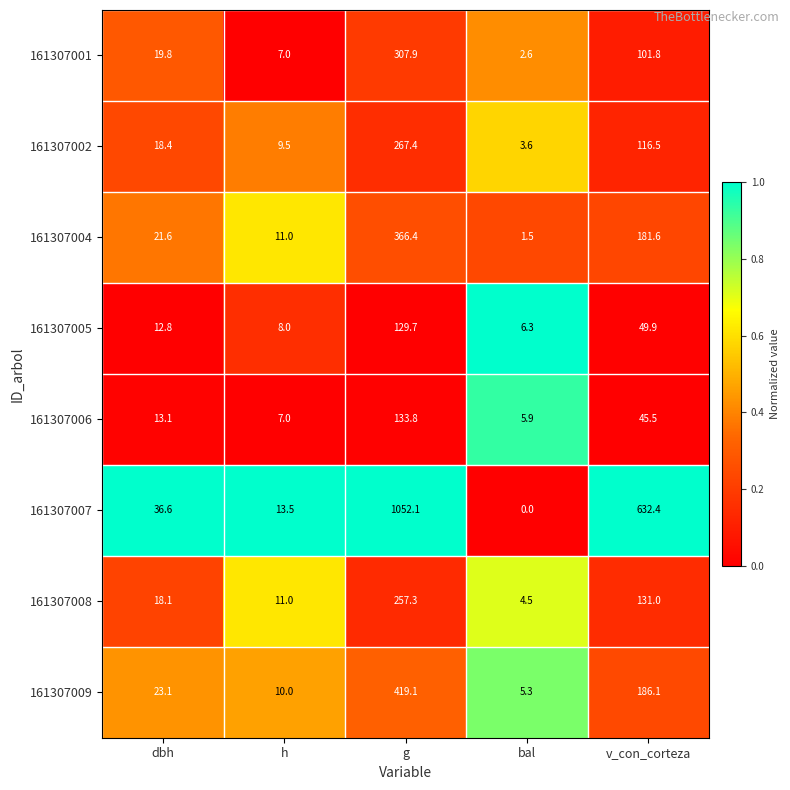

True or false: 161307005 has a value of 49.7 at g.

False